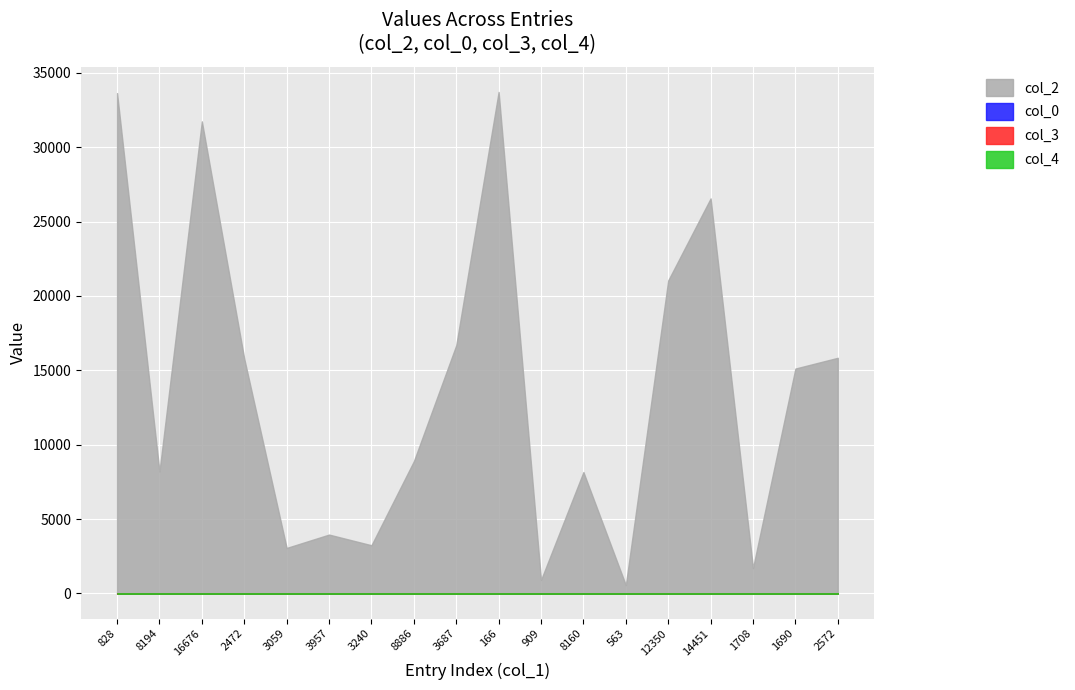

What is the total value across all series at 12350?

21062.0